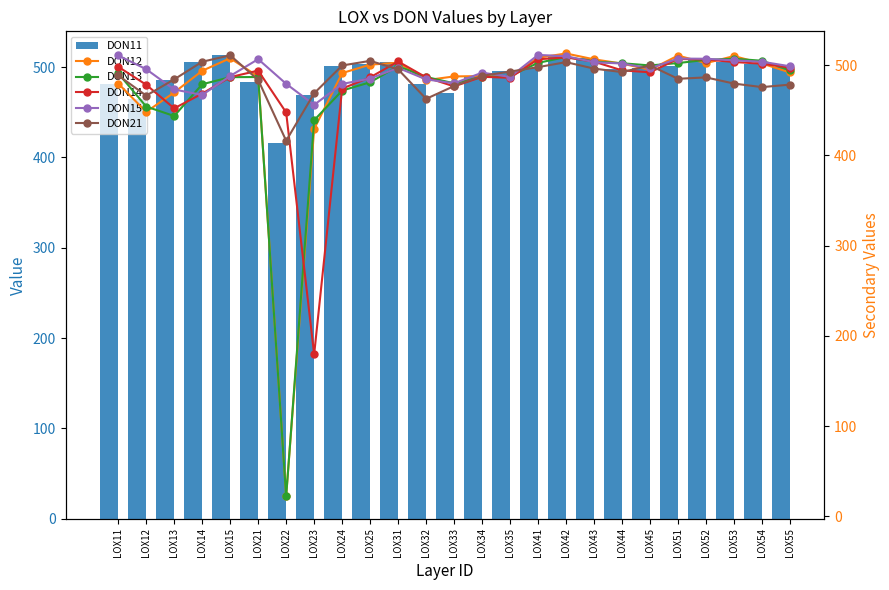

What is the value of the DON21 bar at the 20th from the left?

499.7